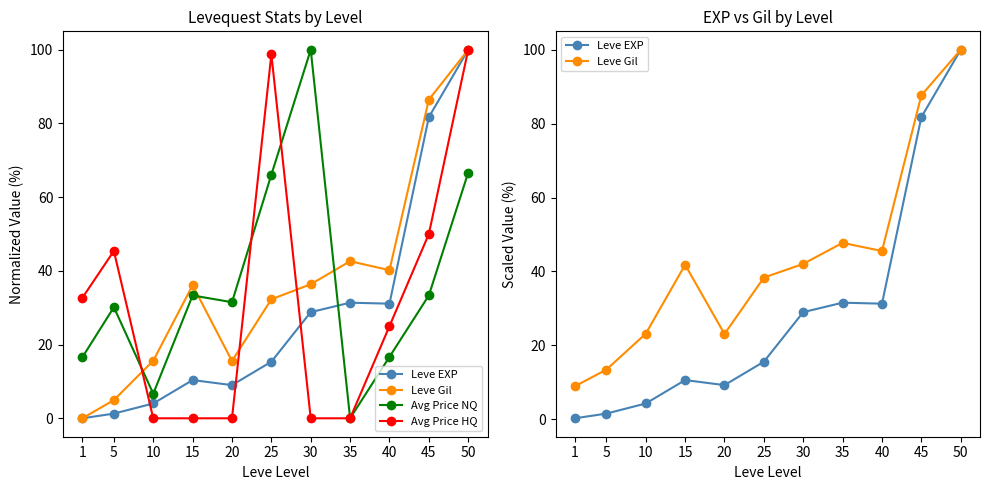

Rank the series by their maximum value, from lowest to highest.

Leve EXP, Leve Gil, Avg Price NQ, Avg Price HQ